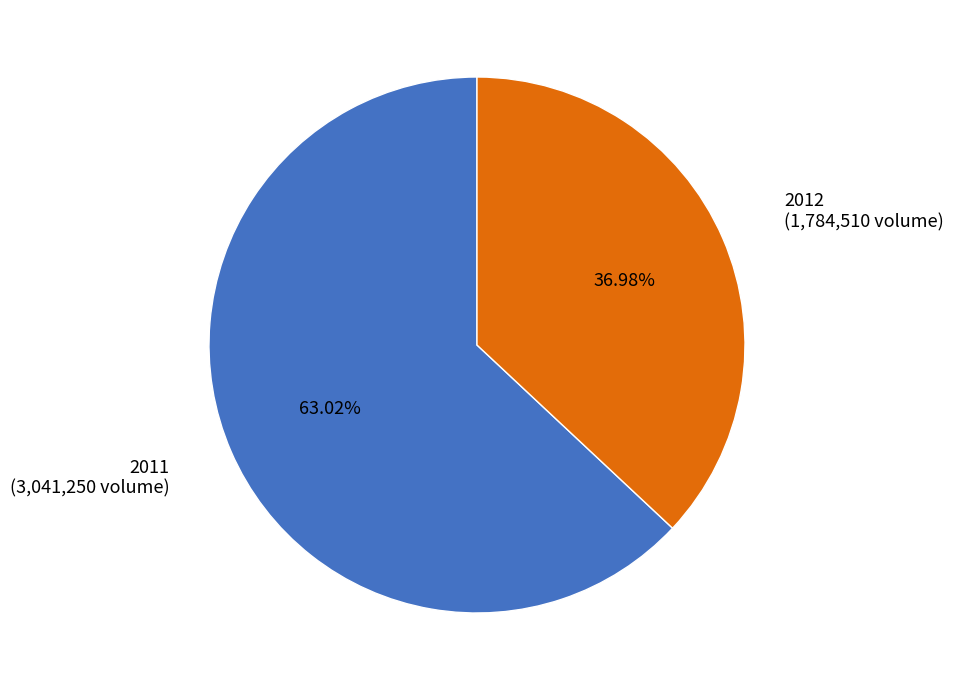

Rank the categories by value from lowest to highest.

2012, 2011